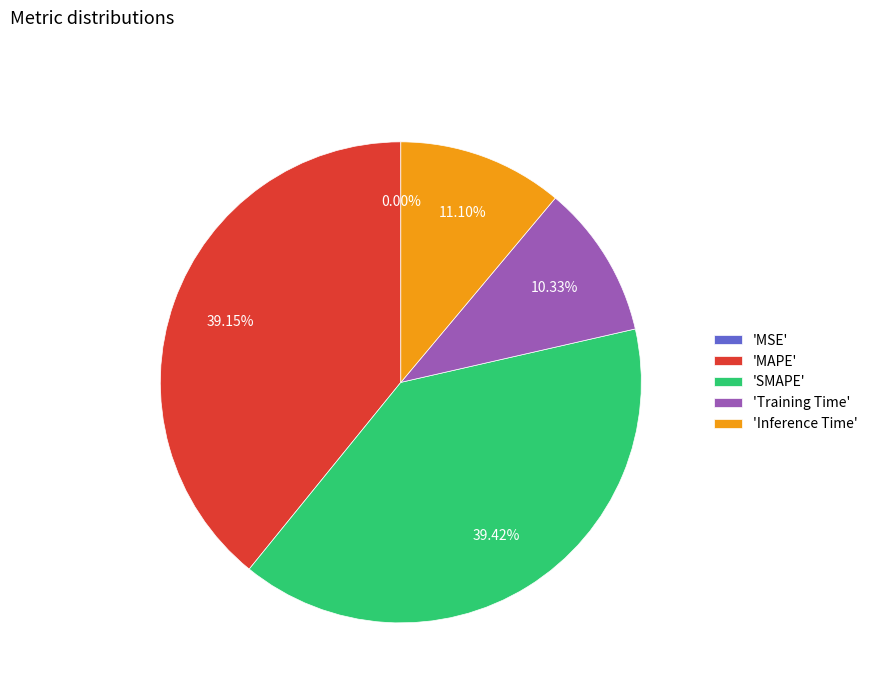

To the nearest percent, what portion does Inference Time represent?

11%